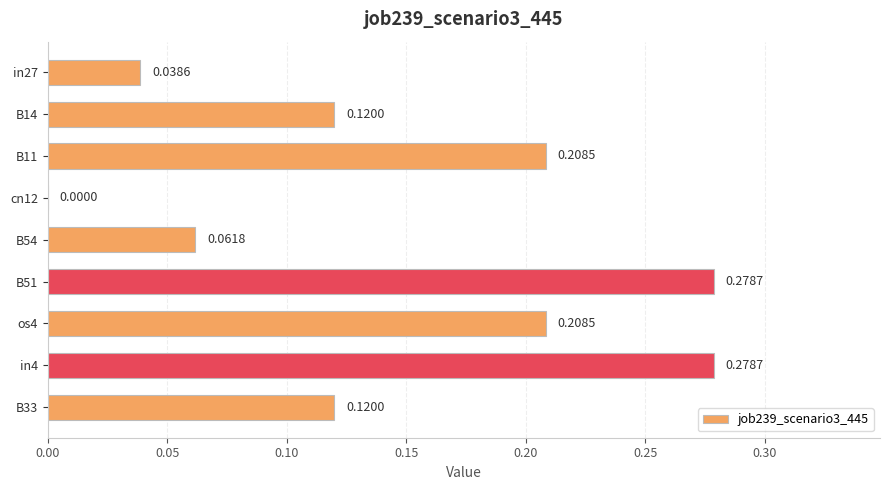

Which has a higher value, in4 or B54?

in4